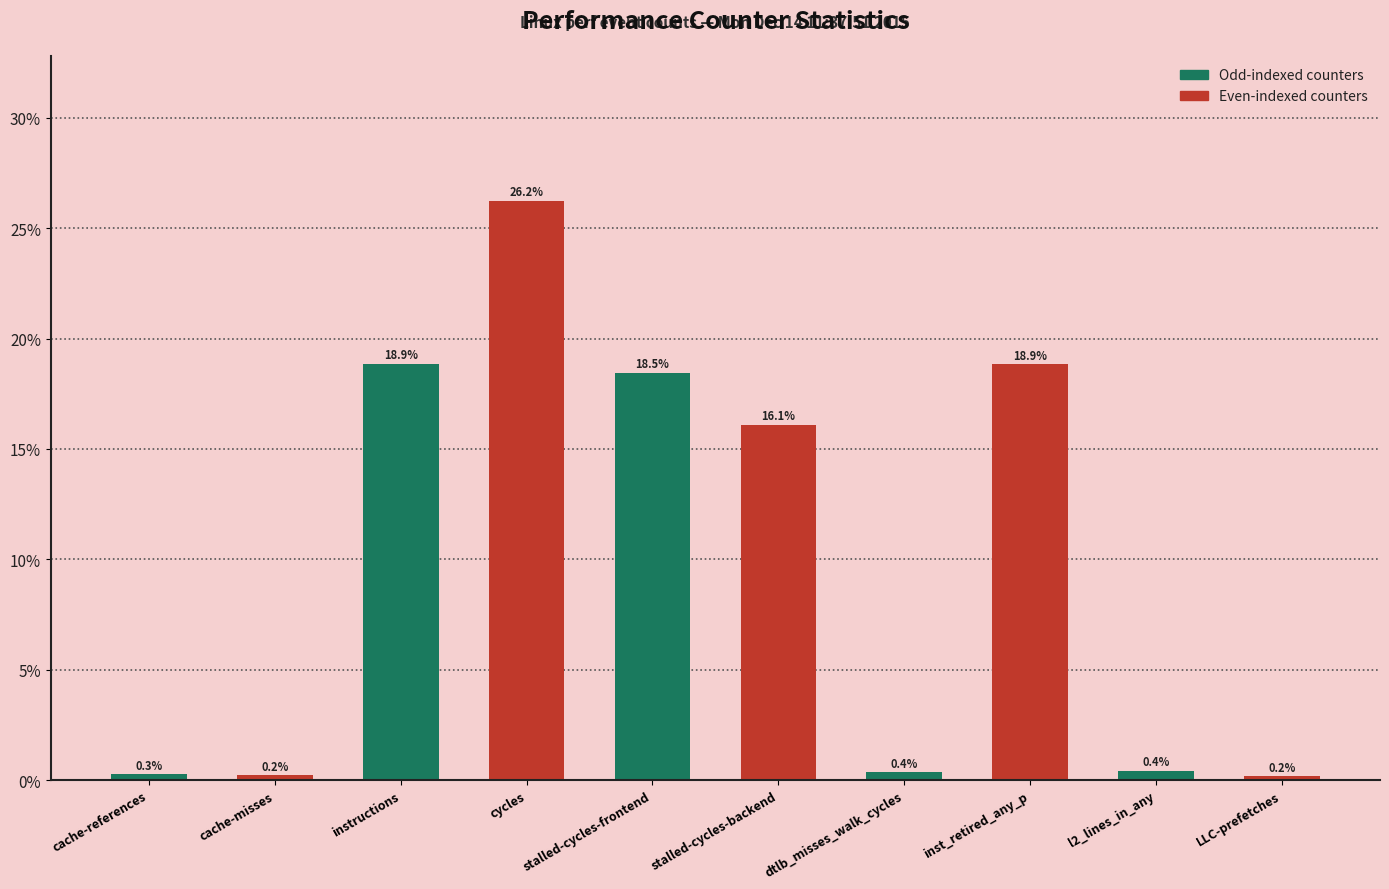

Reading right to left, what are all the values shown in this chart?

0.2	0.4	18.9	0.4	16.1	18.5	26.2	18.9	0.2	0.3